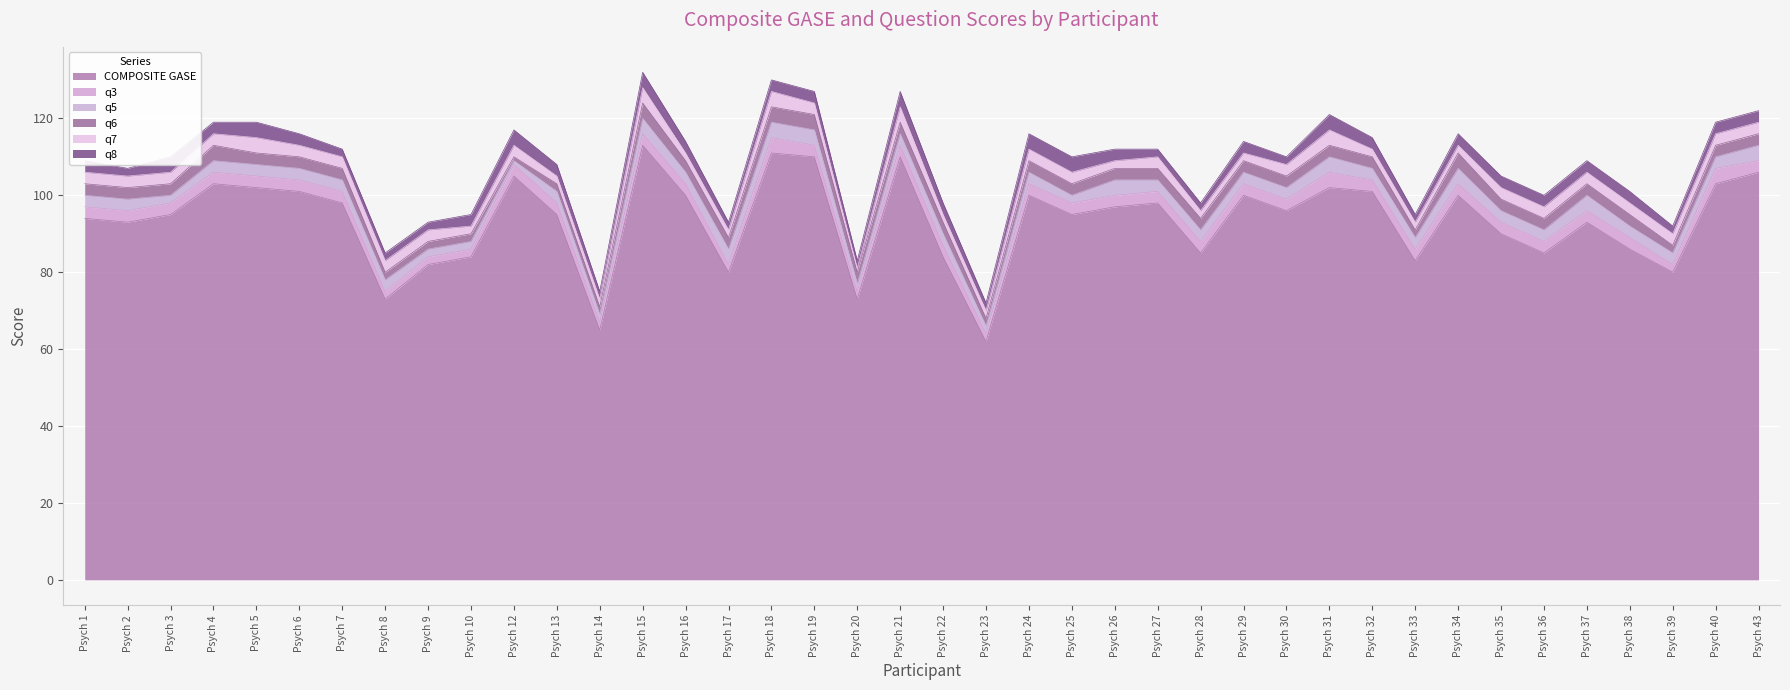

How many series are shown in this chart?

6